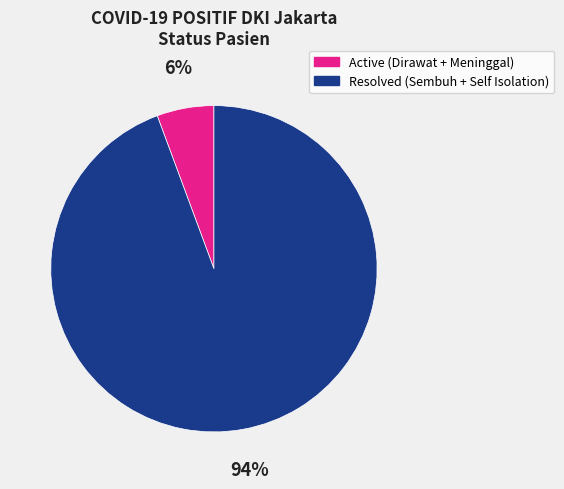

To the nearest percent, what is the average slice percentage?

50%